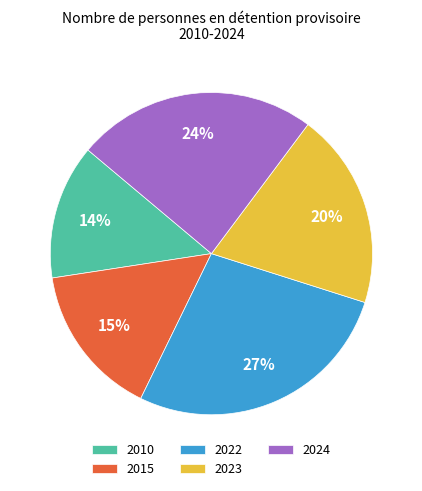

Count the number of slices in the pie.

5